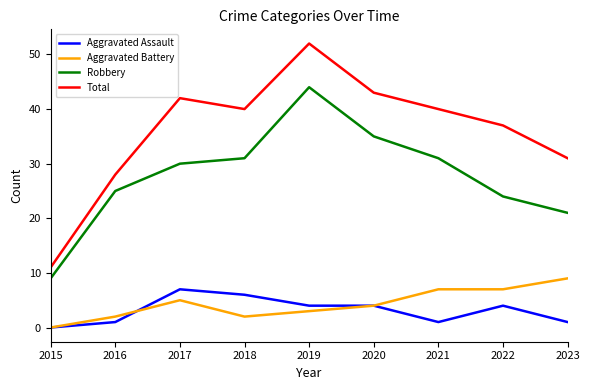

Reading left to right, list all the values displayed in this chart.

Aggravated Assault: 2015=0	2016=1	2017=7	2018=6	2019=4	2020=4	2021=1	2022=4	2023=1
Aggravated Battery: 2015=0	2016=2	2017=5	2018=2	2019=3	2020=4	2021=7	2022=7	2023=9
Robbery: 2015=9	2016=25	2017=30	2018=31	2019=44	2020=35	2021=31	2022=24	2023=21
Total: 2015=11	2016=28	2017=42	2018=40	2019=52	2020=43	2021=40	2022=37	2023=31